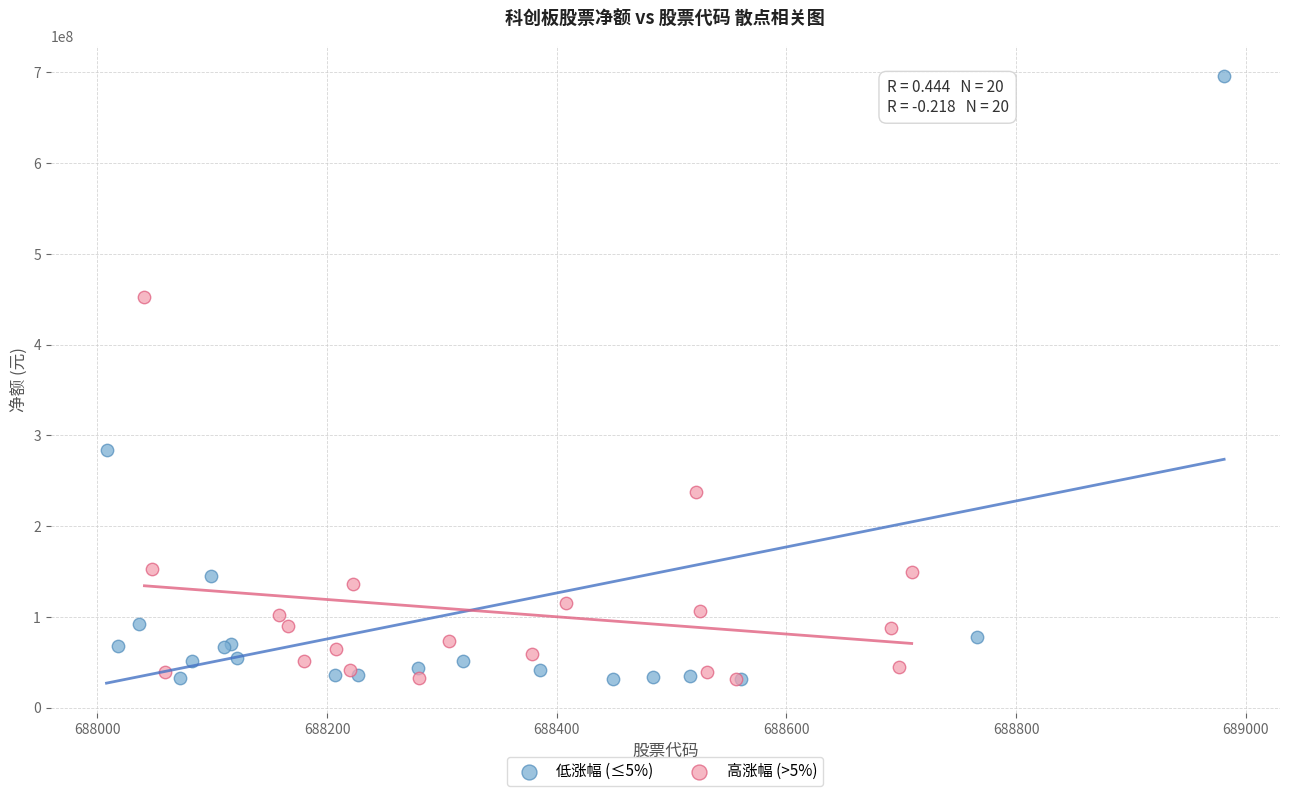

Which series has the widest spread of Y values?

低涨幅 (≤5%)